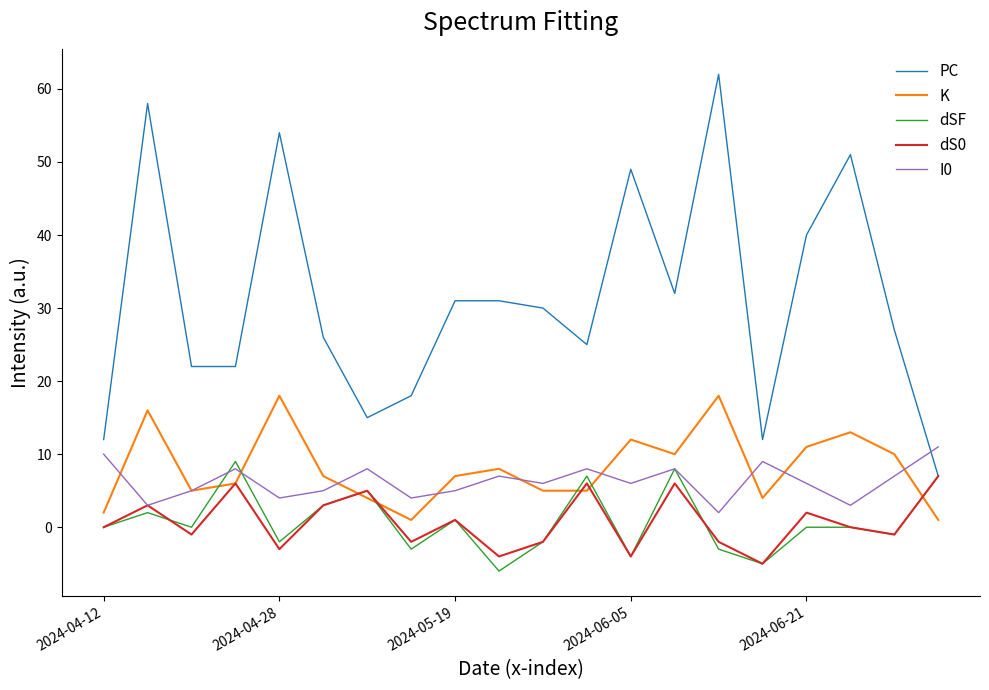

Which series has the largest range (max minus min)?

PC